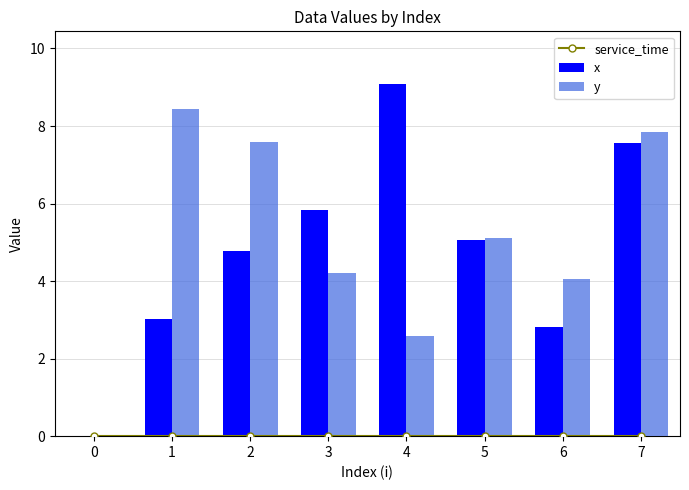

What is the total value across all series at 2?

12.3